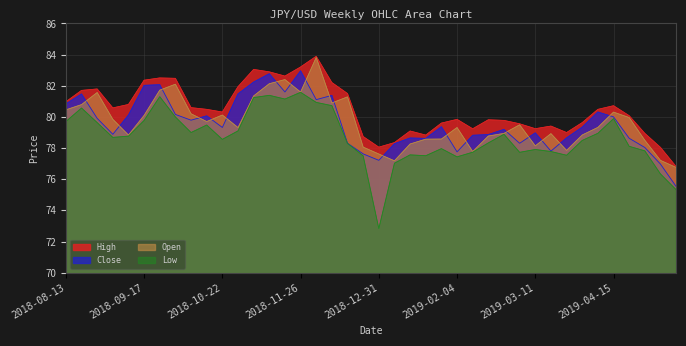

Reading right to left, transcribe all the data shown in this chart.

High: 76.8	78.0	78.9	80.1	80.7	80.5	79.6	79.0	79.4	79.2	79.6	79.8	79.8	79.2	79.8	79.6	78.8	79.1	78.3	78.1	78.7	81.5	82.2	83.9	83.2	82.6	82.9	83.0	81.9	80.3	80.5	80.6	82.5	82.5	82.4	80.8	80.6	81.8	81.7	81.0
Close: 75.5	77.0	78.0	78.6	80.0	80.3	79.3	78.7	77.8	79.0	78.3	79.2	78.9	78.8	77.8	79.4	78.6	78.6	78.3	77.2	77.6	78.3	81.4	81.1	83.0	81.6	82.8	82.2	81.5	79.3	80.1	79.8	80.2	82.1	82.0	80.1	78.9	79.9	81.5	80.8
Open: 76.8	77.2	78.5	80.0	80.3	79.3	78.8	77.8	78.9	78.1	79.5	78.9	78.8	77.8	79.3	78.6	78.6	78.3	77.2	77.6	78.1	81.3	80.9	83.8	81.6	82.4	82.1	81.3	79.3	80.1	79.7	80.2	82.1	81.7	80.1	78.8	79.8	81.6	80.8	80.5
Low: 75.3	76.3	77.8	78.1	79.9	78.9	78.5	77.5	77.8	77.9	77.7	78.9	78.3	77.7	77.4	78.0	77.5	77.6	77.0	72.8	77.5	78.3	80.7	80.9	81.6	81.1	81.4	81.2	79.1	78.6	79.5	79.0	80.0	81.3	79.8	78.8	78.7	79.6	80.6	79.7